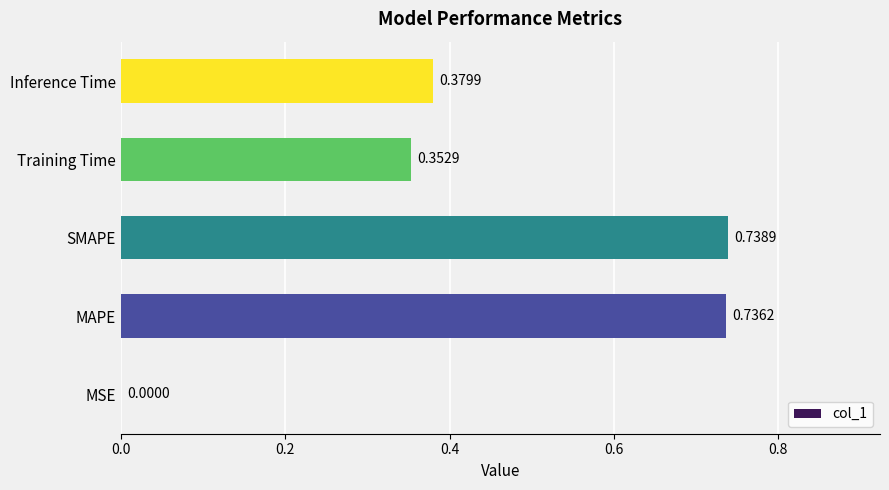

Are the bars horizontal?

Yes